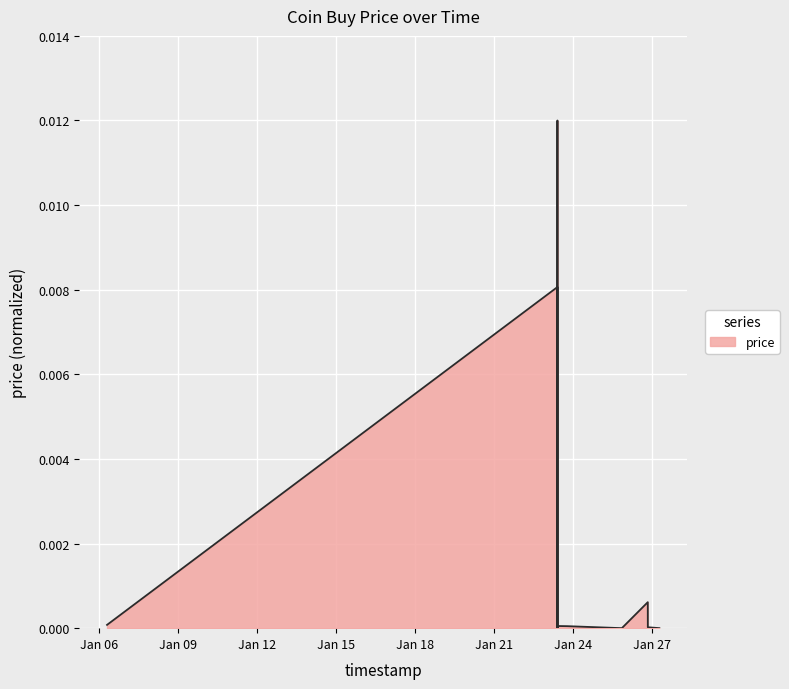

How many categories are shown in the chart?

14